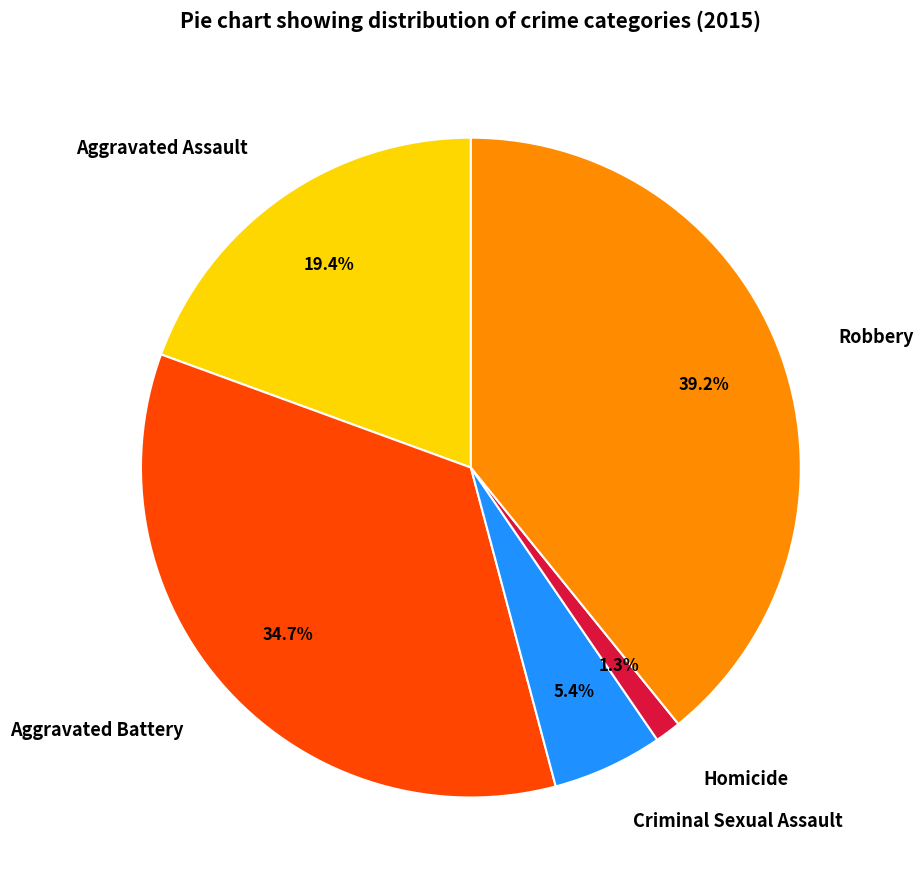

Between Criminal Sexual Assault and Aggravated Battery, which is larger?

Aggravated Battery